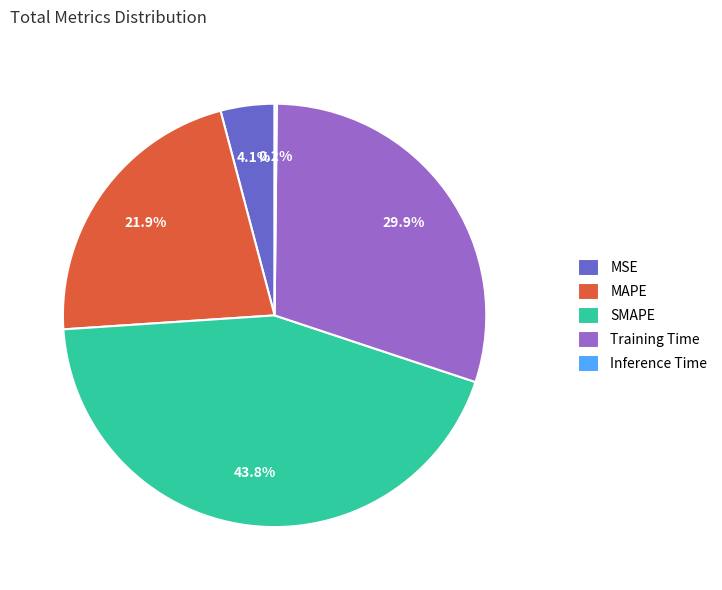

True or false: Training Time accounts for 30% of the total.

True